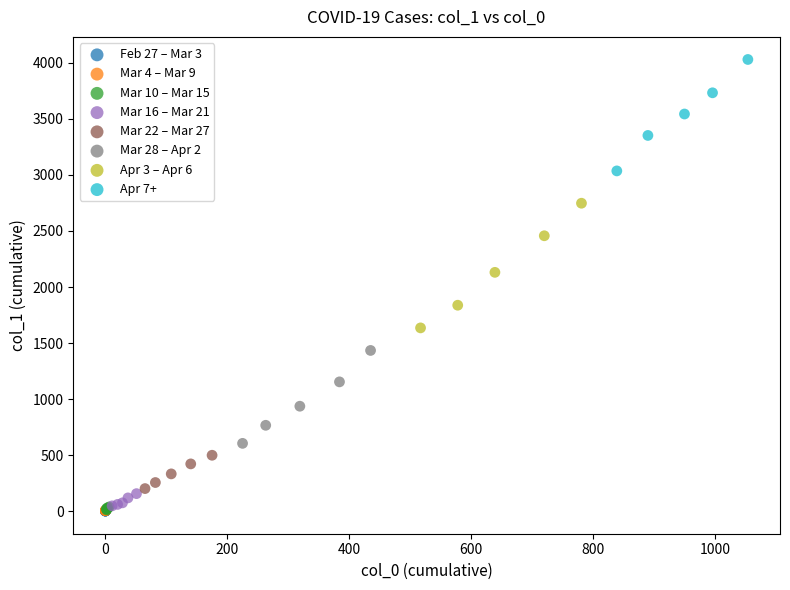

Which series has the largest Y range (max minus min)?

Apr 3 – Apr 6